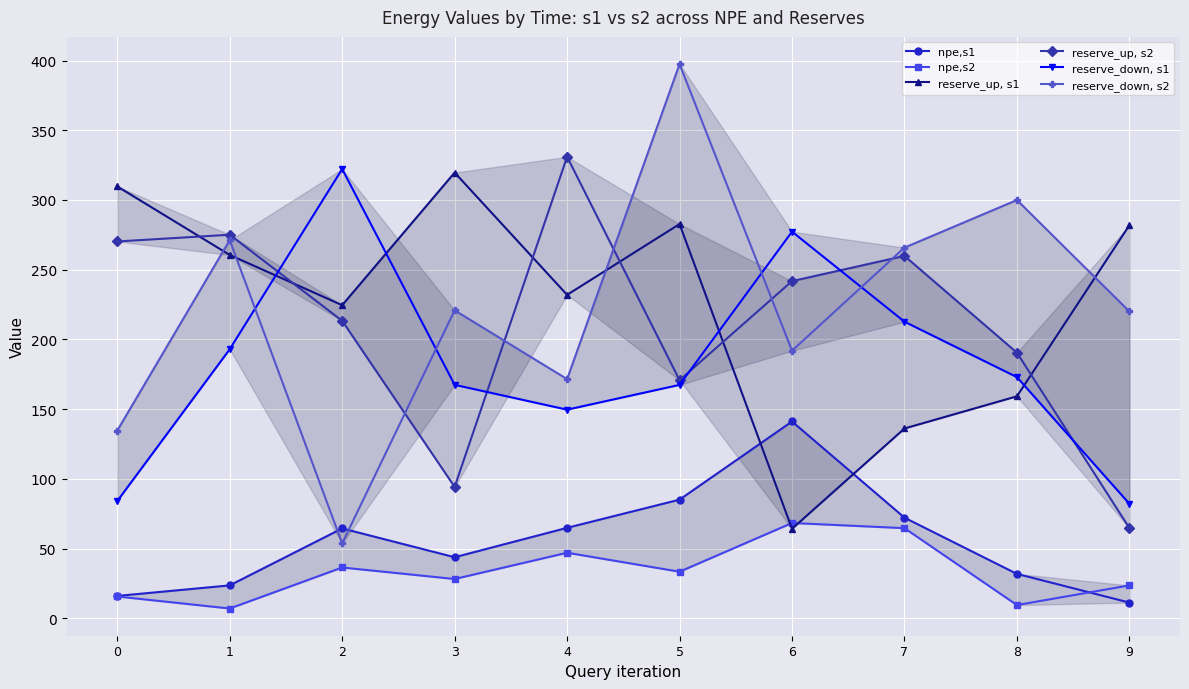

Which category has the lowest value across all series?

1